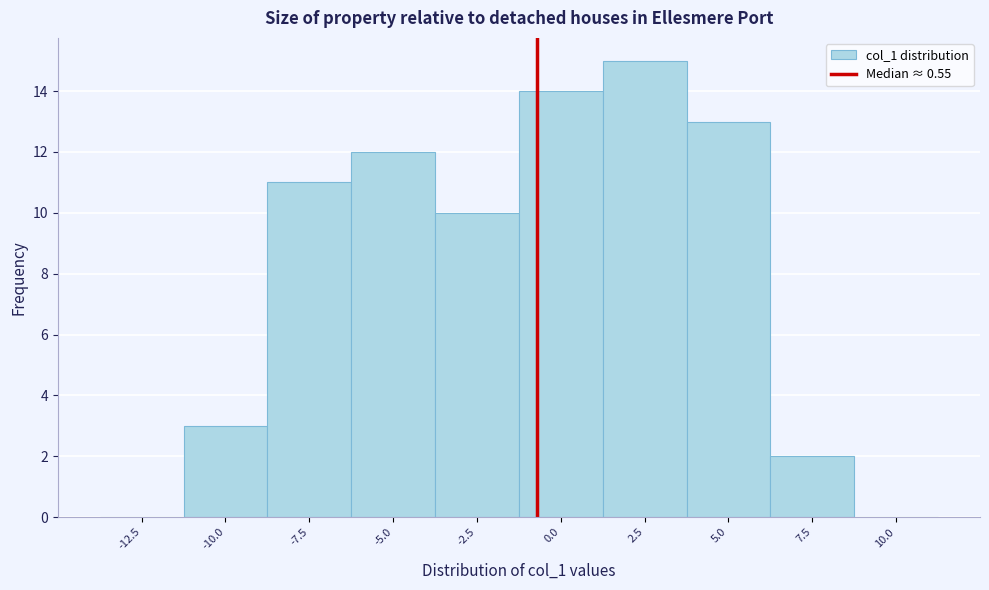

Reading left to right, list all the values displayed in this chart.

-12.5=0	-10.0=3	-7.5=11	-5.0=12	-2.5=10	0.0=14	2.5=15	5.0=13	7.5=2	10.0=0